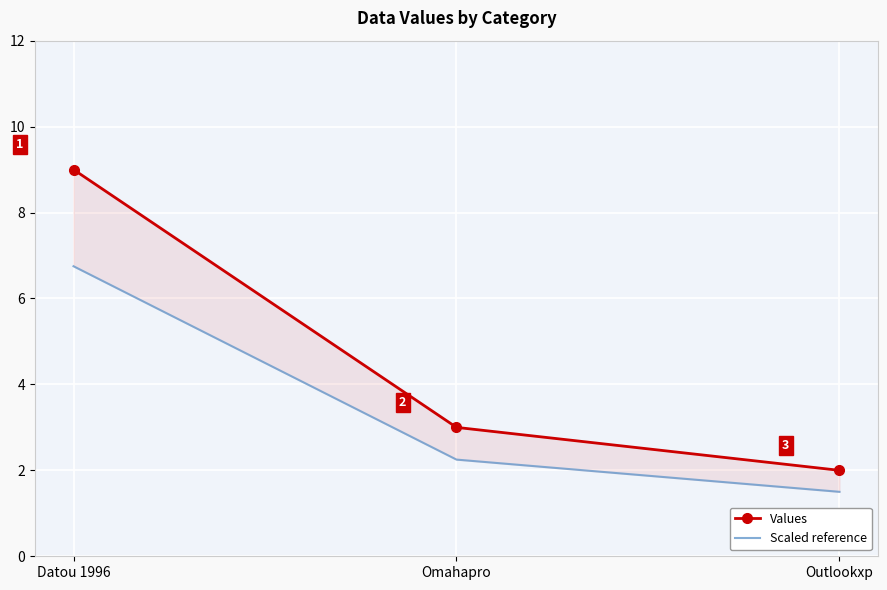

Which category has the highest value in the Scaled reference series?

Datou 1996